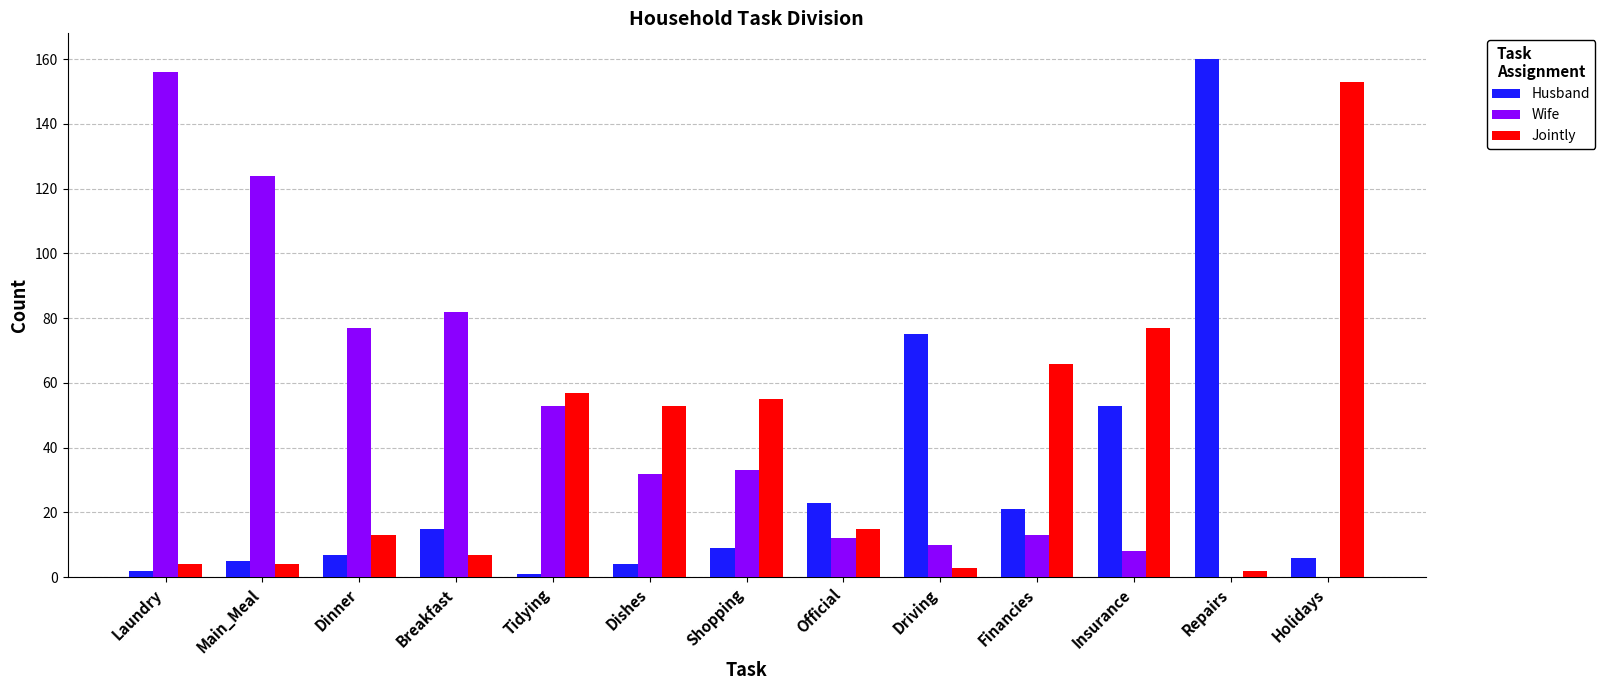

Is the value of Jointly at Dinner greater than the value of Husband at Main_Meal?

Yes